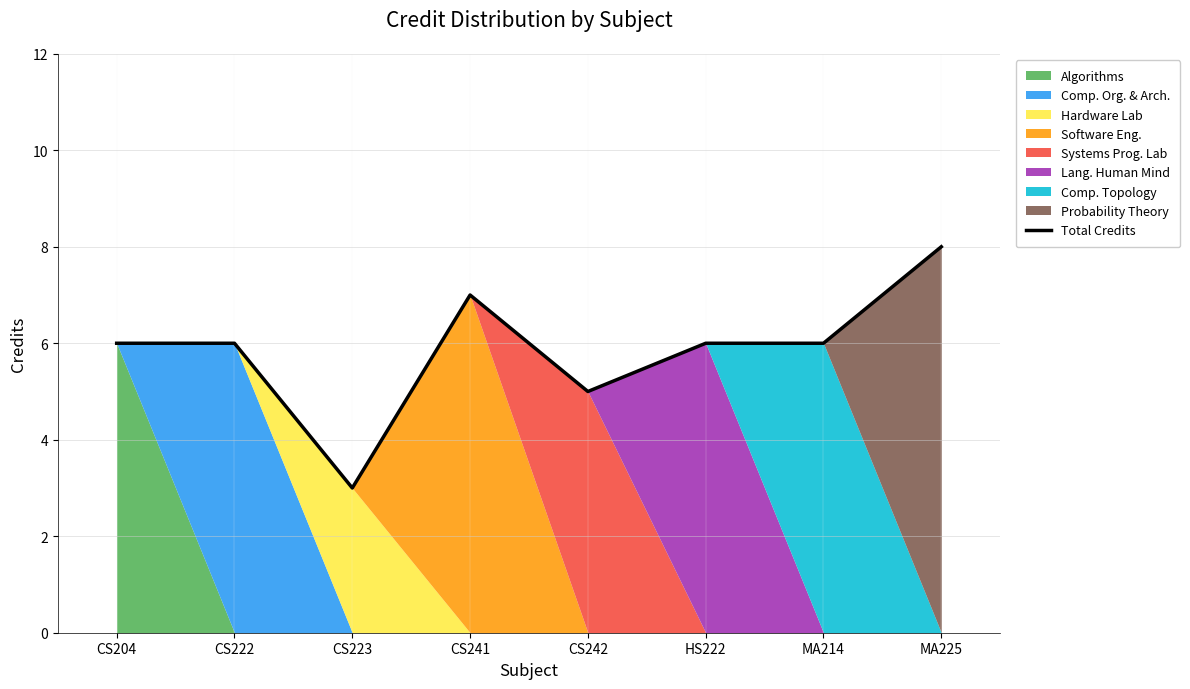

What is the difference between the values at CS222 and CS241?

1